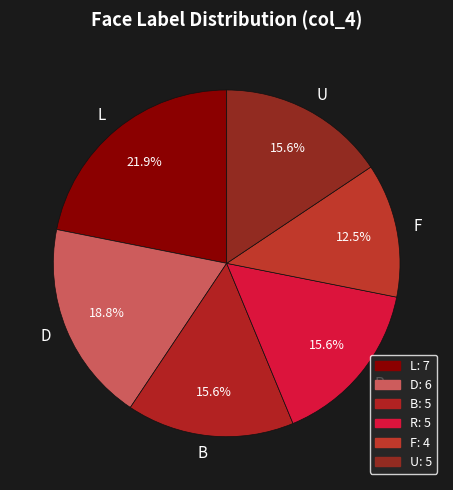

Do D and F together represent more than half of the pie?

No